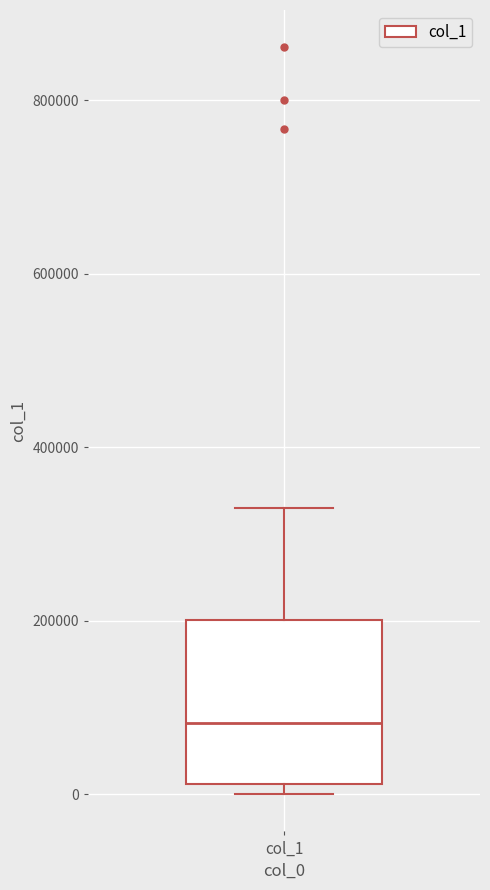

Read this box plot against the y-axis: the position of the median line, the range covered by the box, and the ends of both whiskers. The values are not printed on the chart, so give them approximately, as read against the axis.

median 80000, box 20000 to 200000, whiskers 0 to 340000